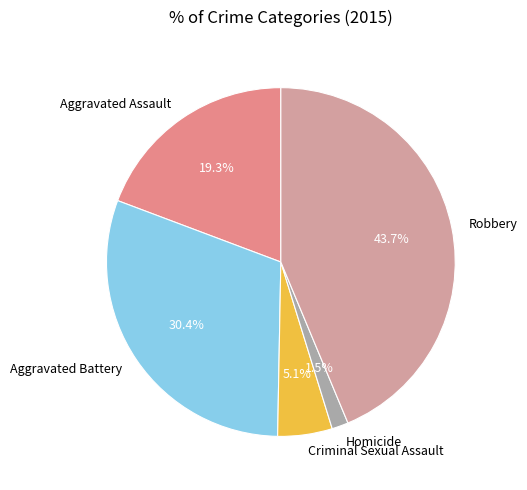

Which has a higher value, Aggravated Assault or Homicide?

Aggravated Assault